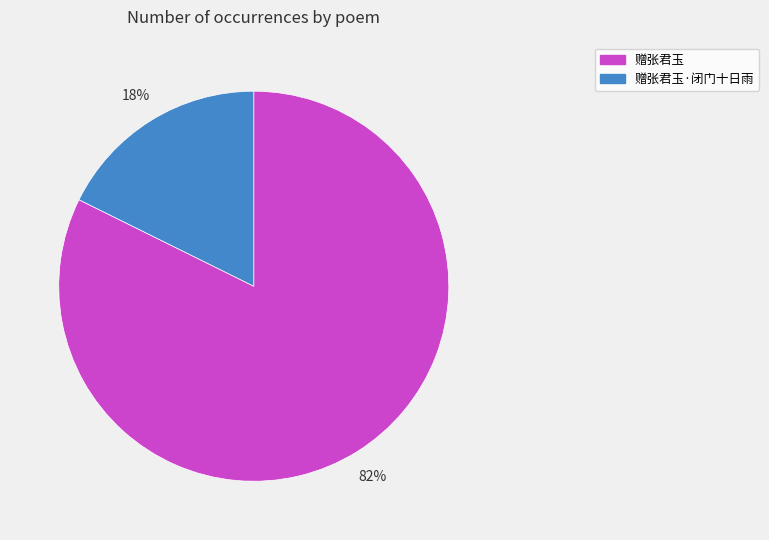

Which has a higher value, 赠张君玉 or 赠张君玉·闭门十日雨?

赠张君玉